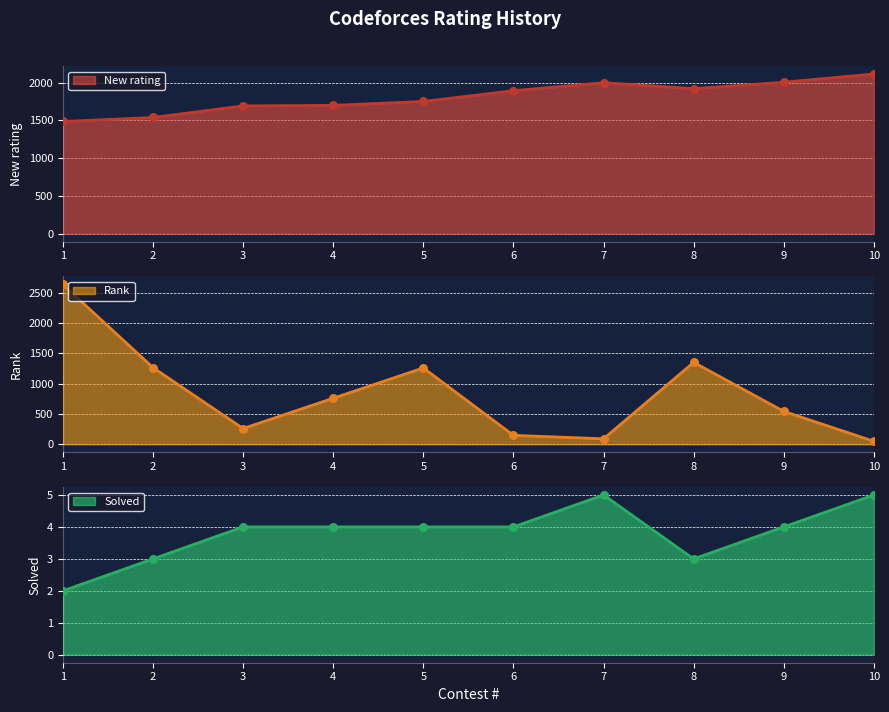

Which series reaches the maximum Y coordinate?

Rank